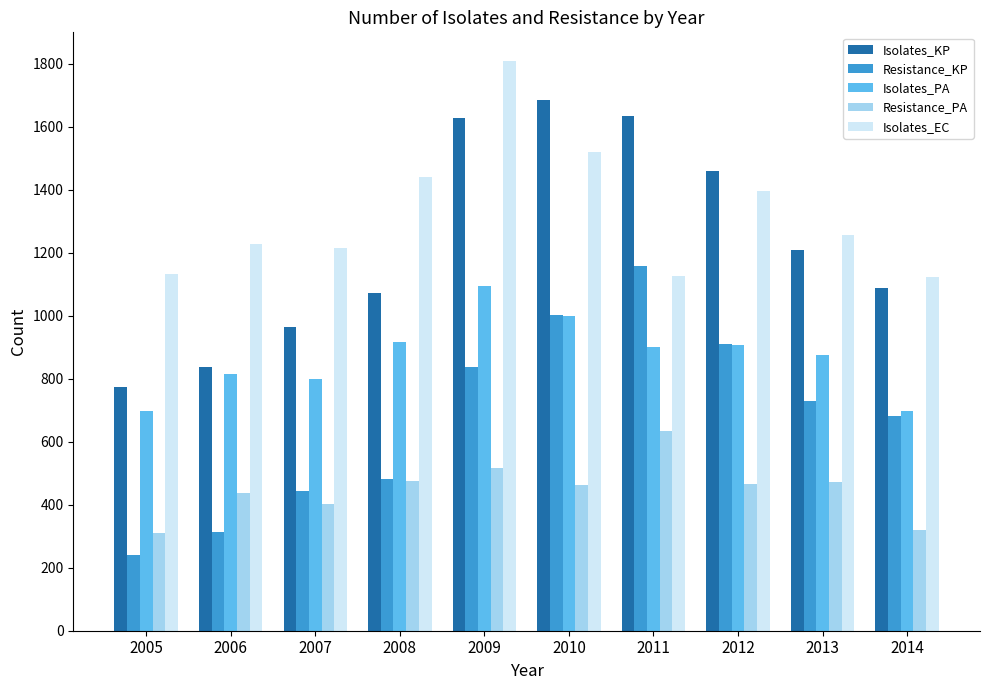

What is the sum of the Resistance_PA values at 2011 and 2005?

942